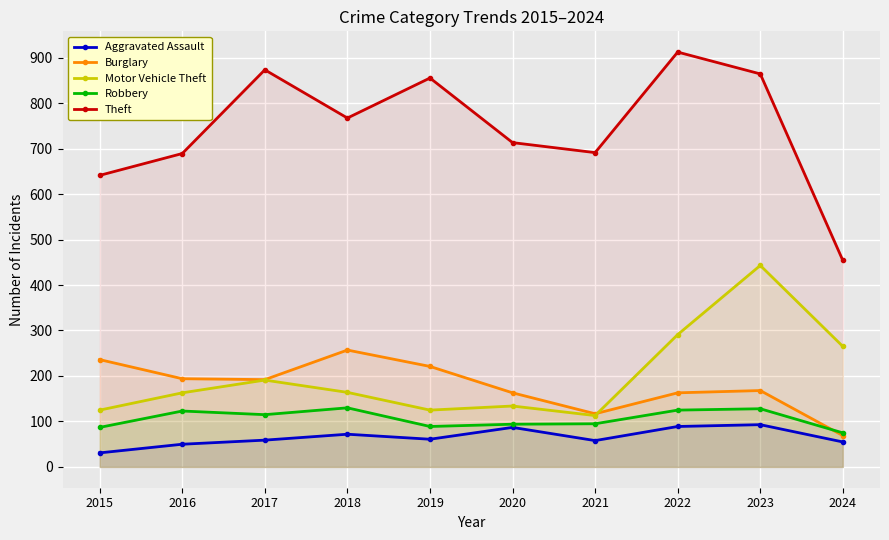

At which category does Theft reach its first local peak?

2017